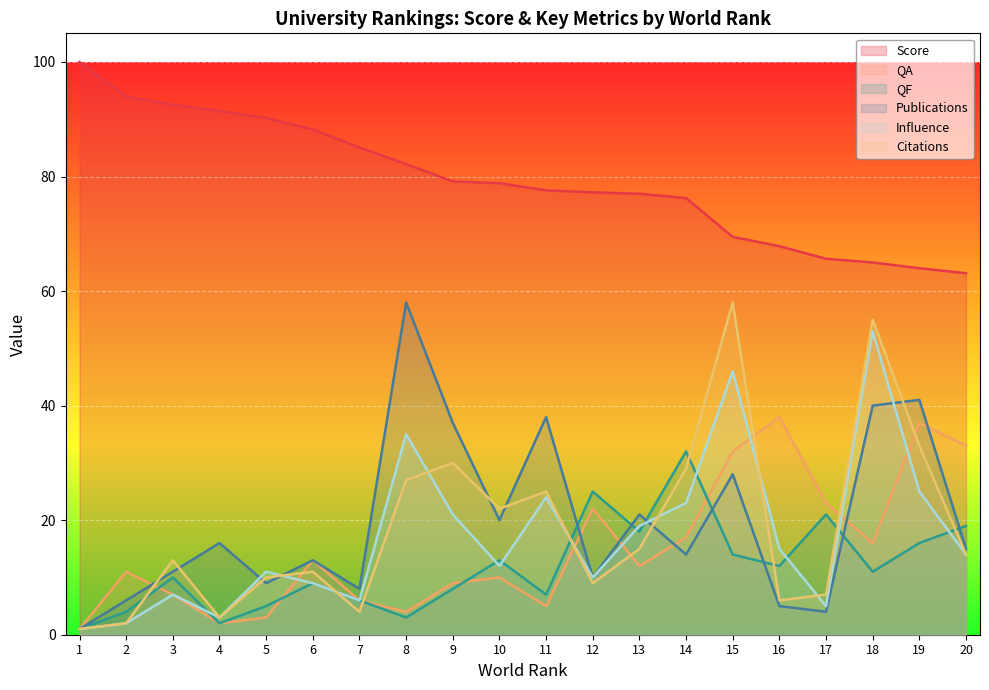

How many lines are shown in the chart?

6